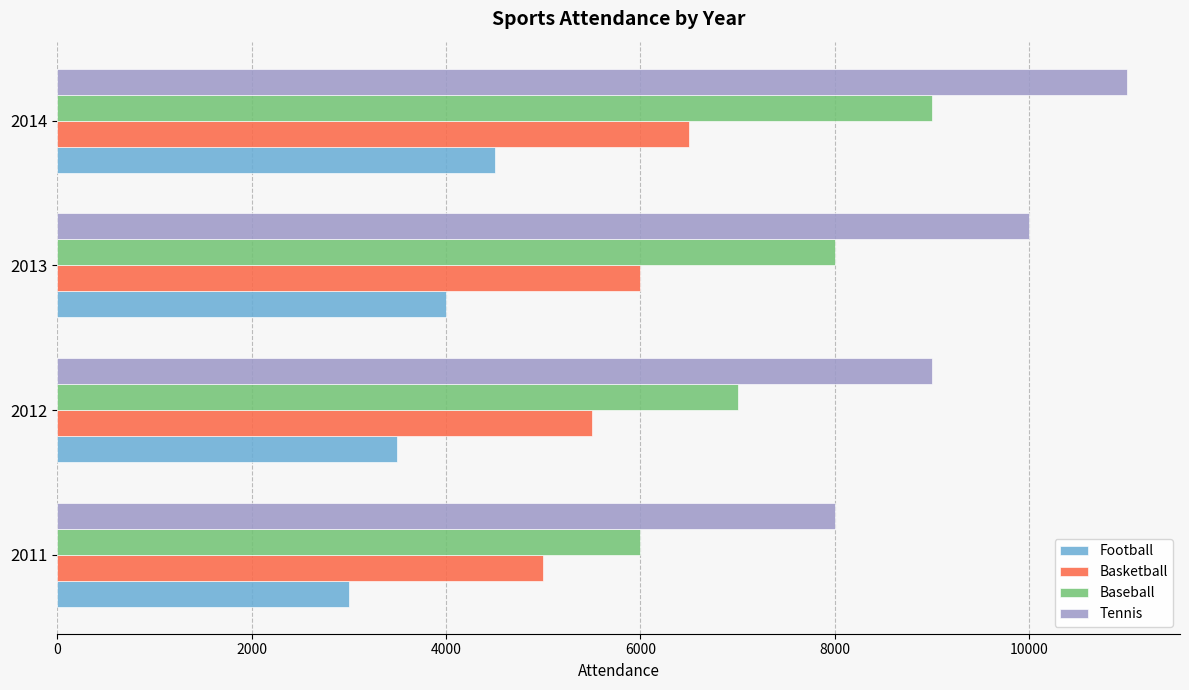

How many values in the Basketball series are below 6000?

2